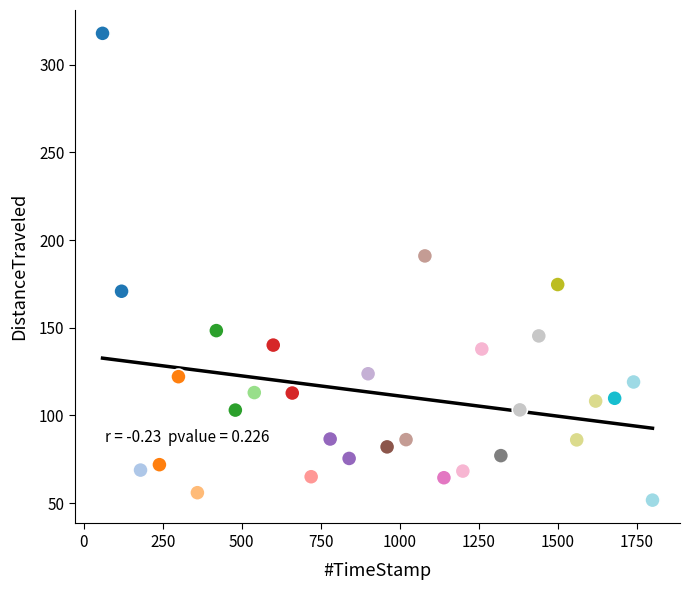

What is the range of X values (max minus min)?

1740.0